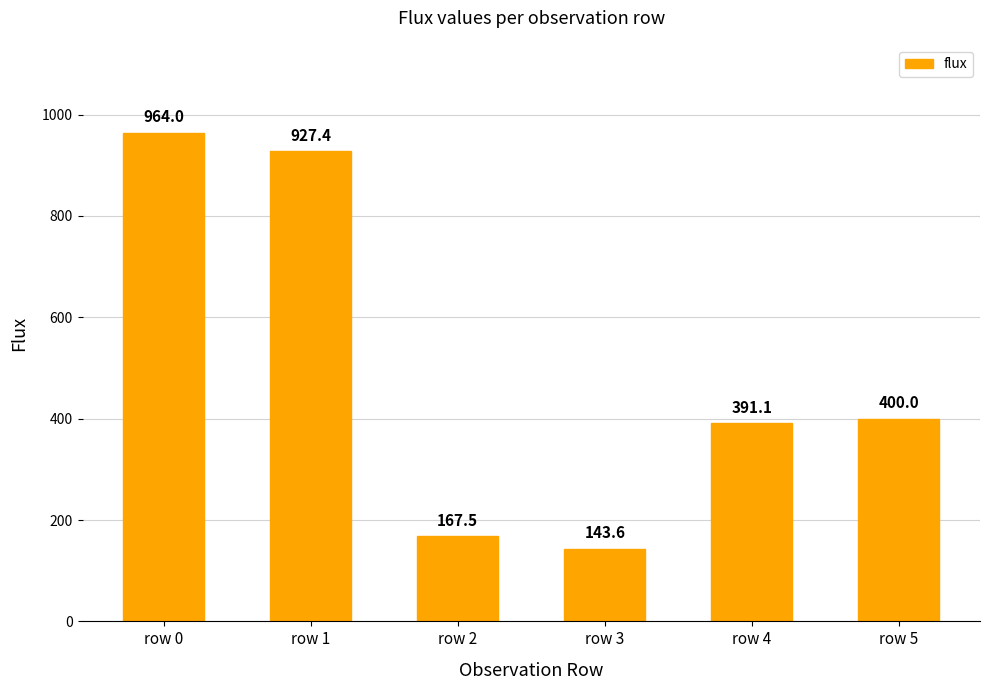

List the labels in order of value, largest first.

row 0, row 1, row 5, row 4, row 2, row 3